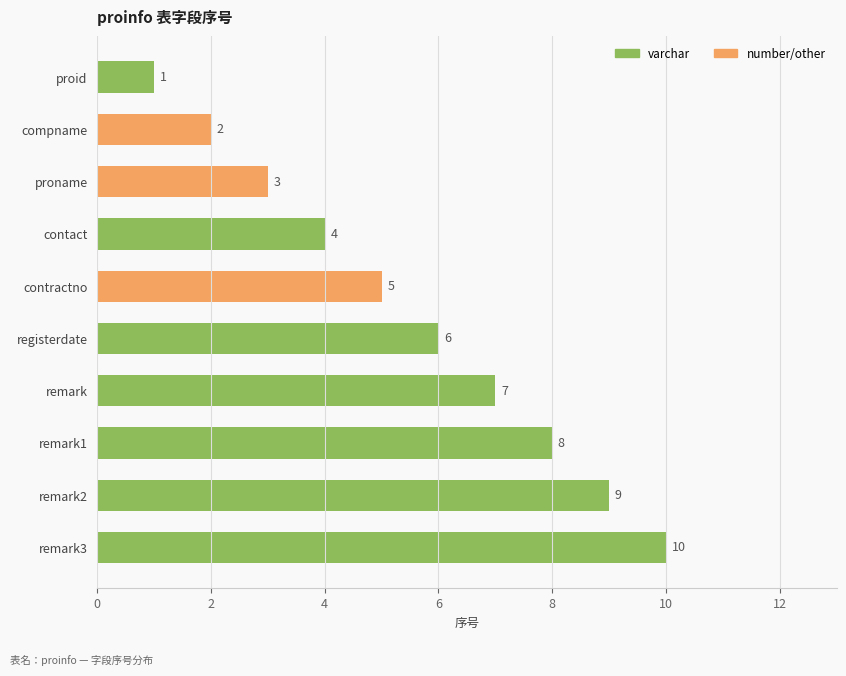

What is the change in value from contractno to remark2?

+4